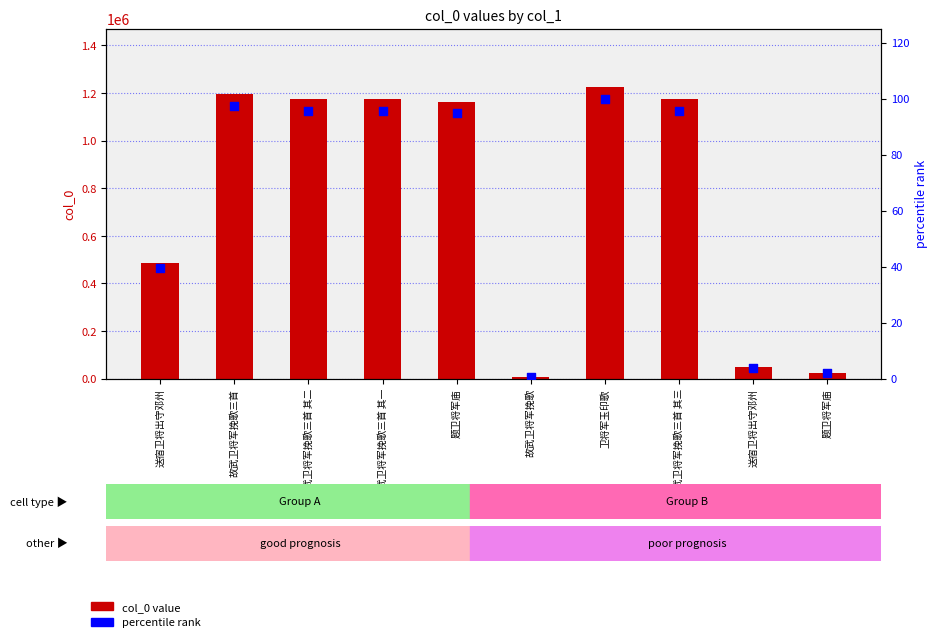

Which series reaches the minimum Y coordinate?

percentile rank